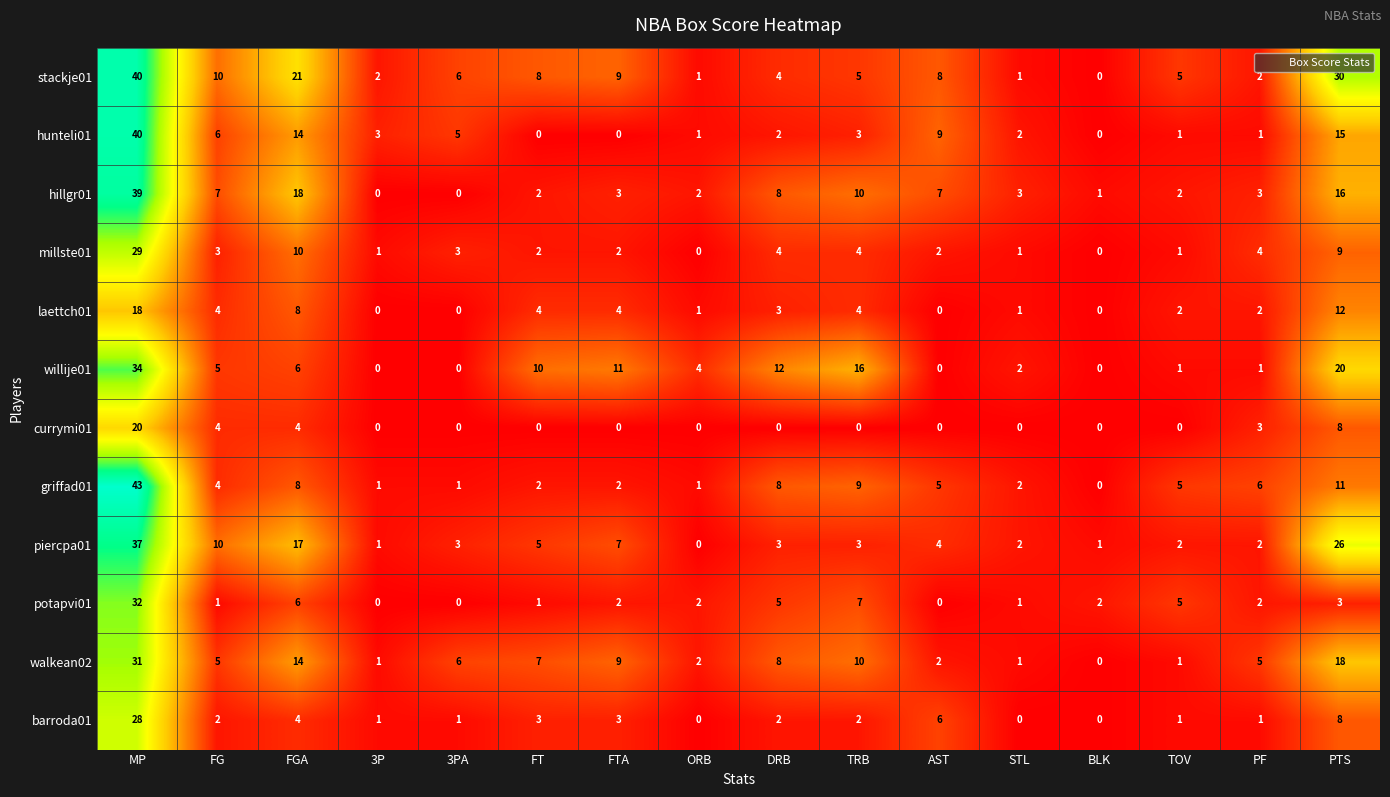

What is the sum of the currymi01 values at STL and FG?

4